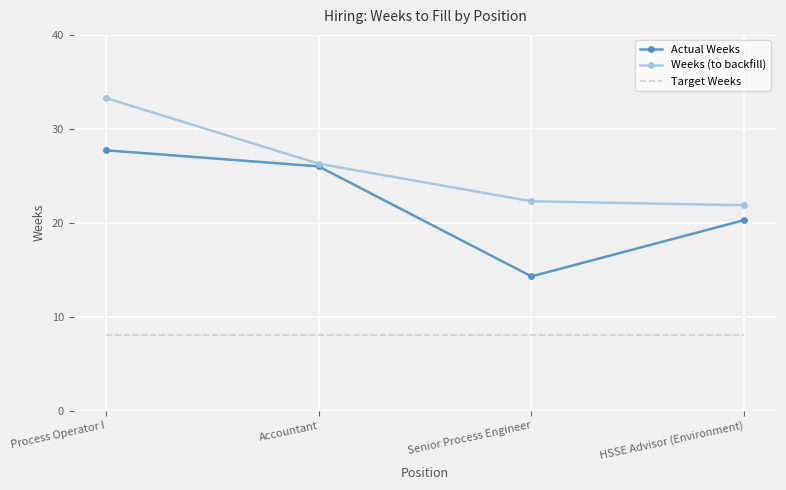

What is the average value of the Weeks (to backfill) series?

25.9